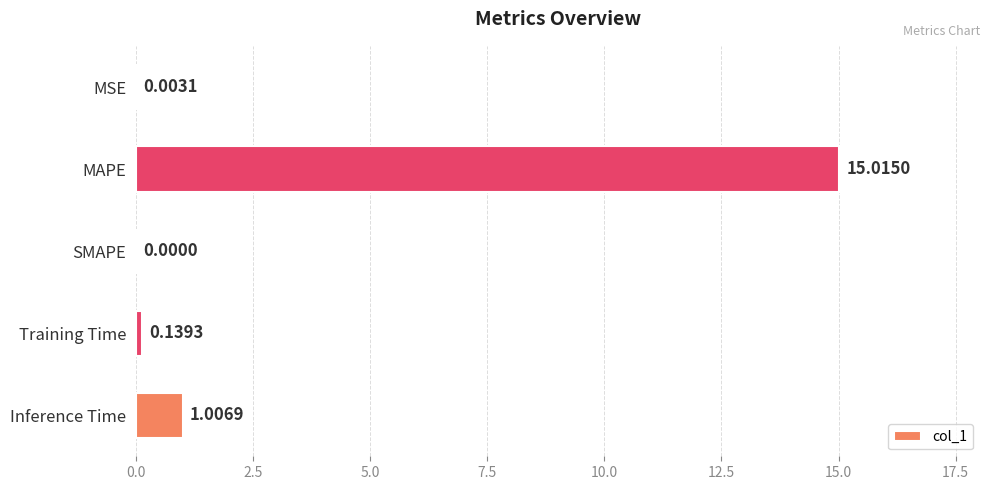

Where is the data nearest to the value 7?

Inference Time